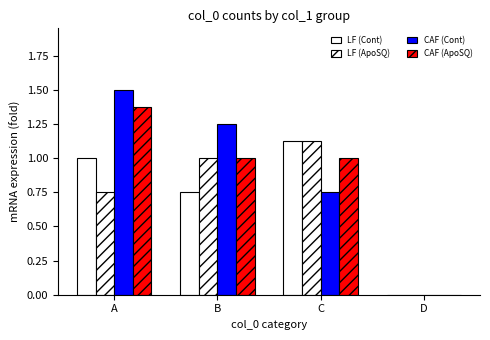

What is the total value across all series at C?

4.0